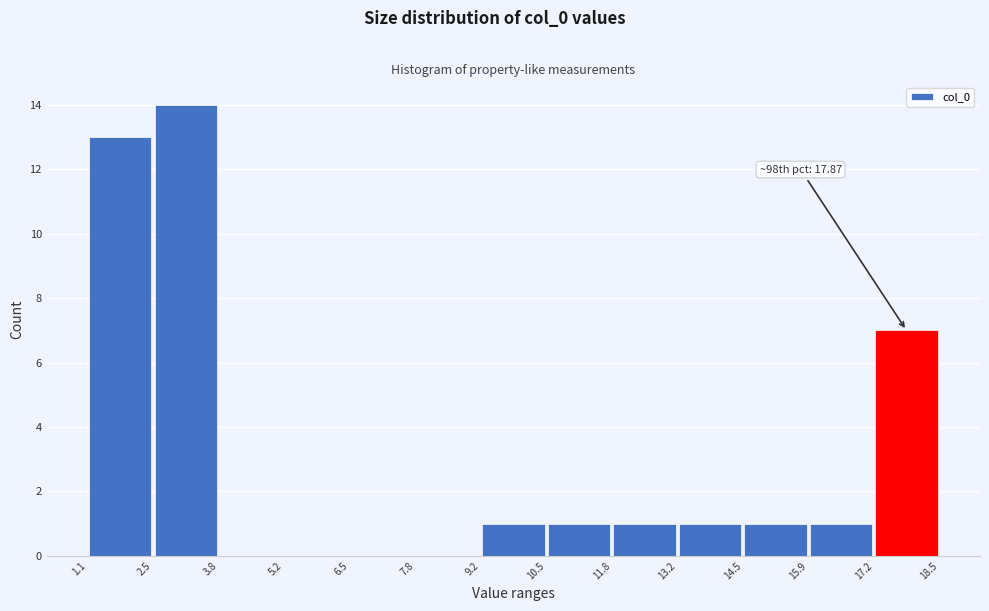

Which range on the x-axis has the tallest bar?

2.5 to 3.8